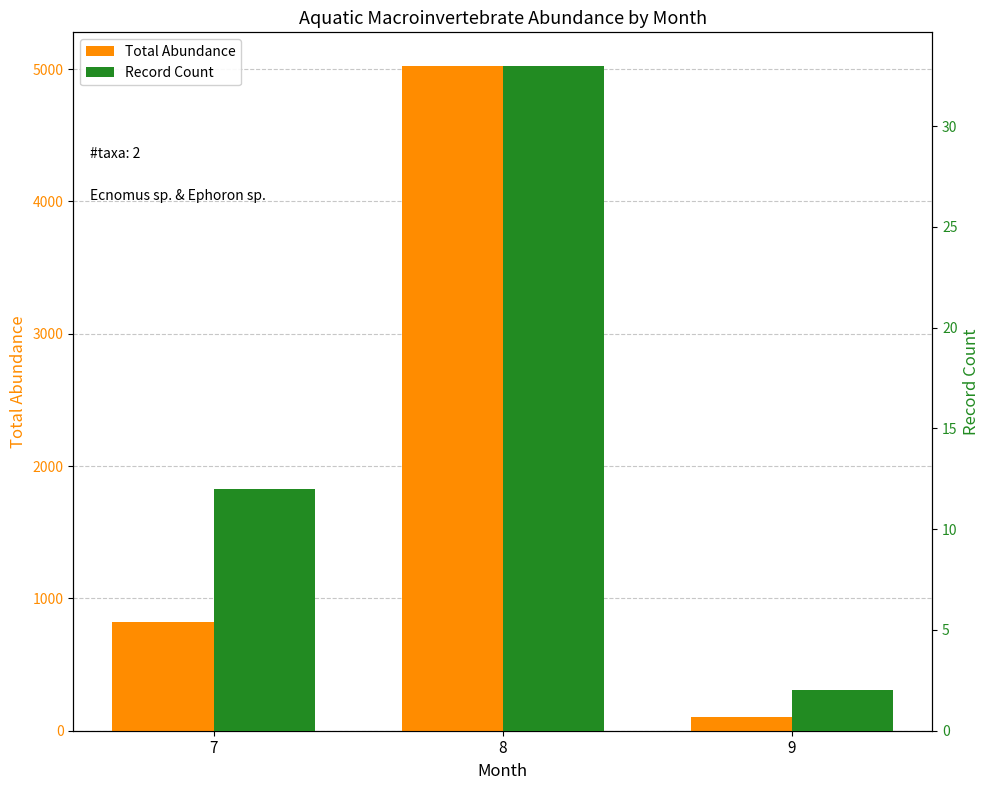

List the series in order of their overall mean, highest first.

Total Abundance, Record Count